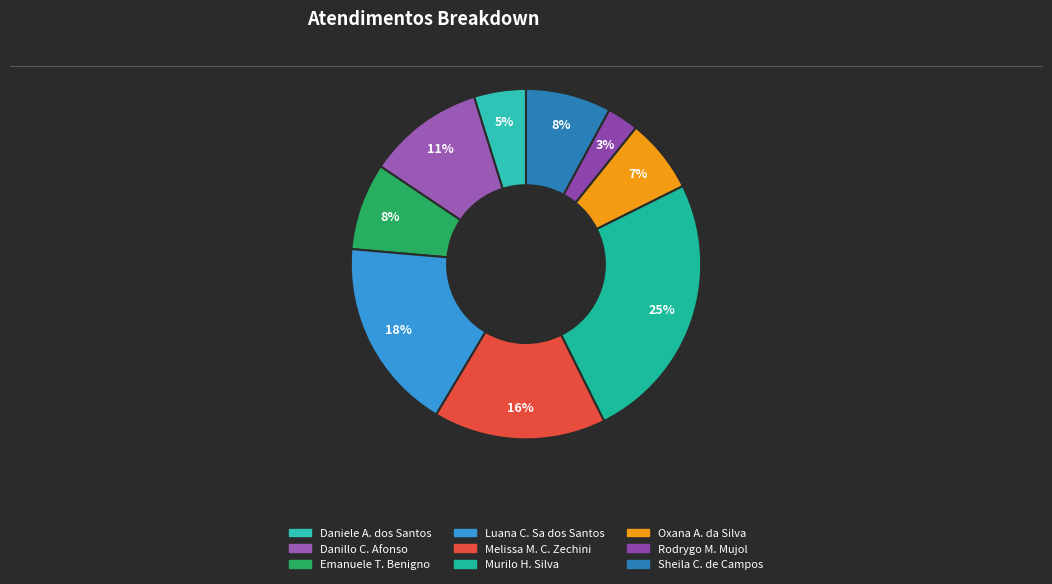

How many segments does this pie chart have?

9